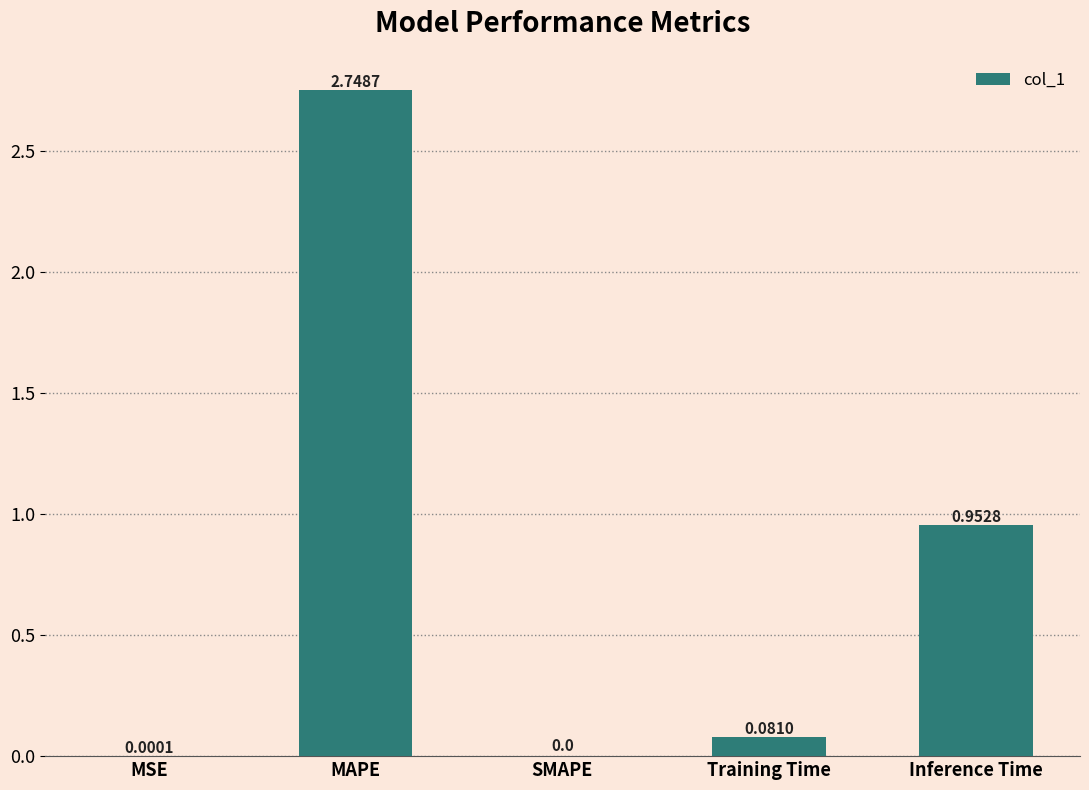

At which label is the value closest to 1?

Inference Time